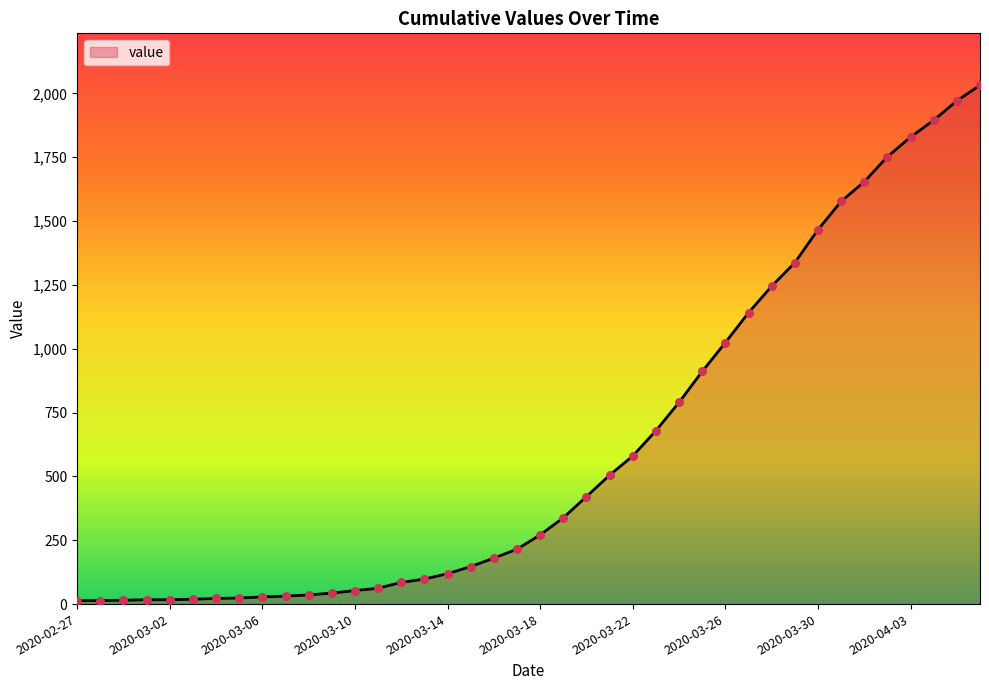

What is the difference between the maximum and minimum values?

2019